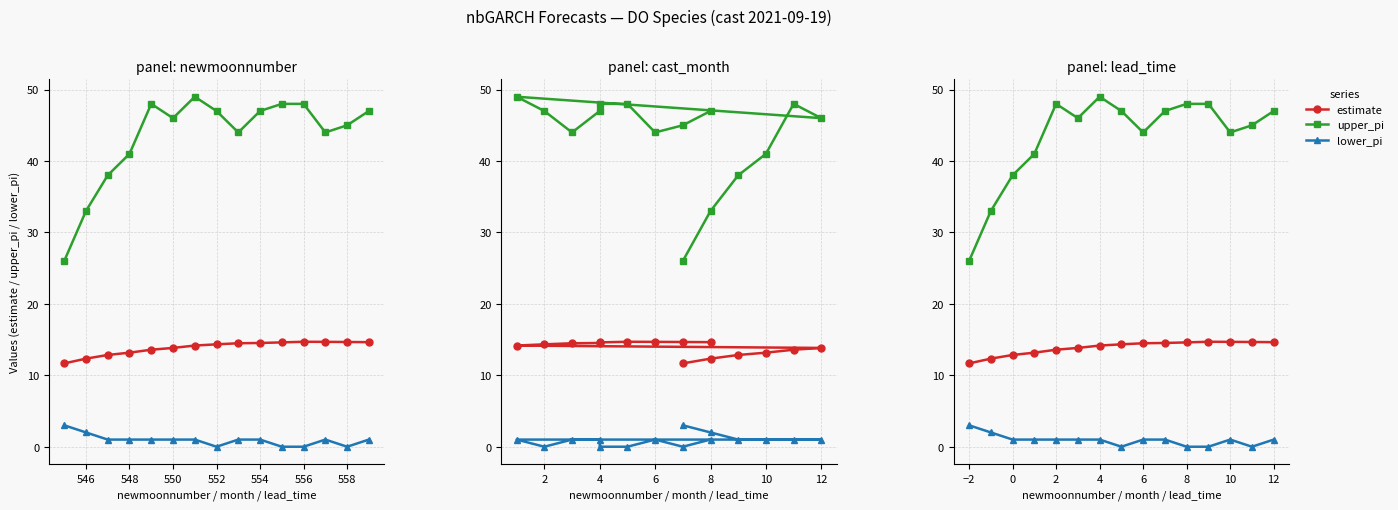

Is it true that lower_pi equals 1.0 at 0?

True